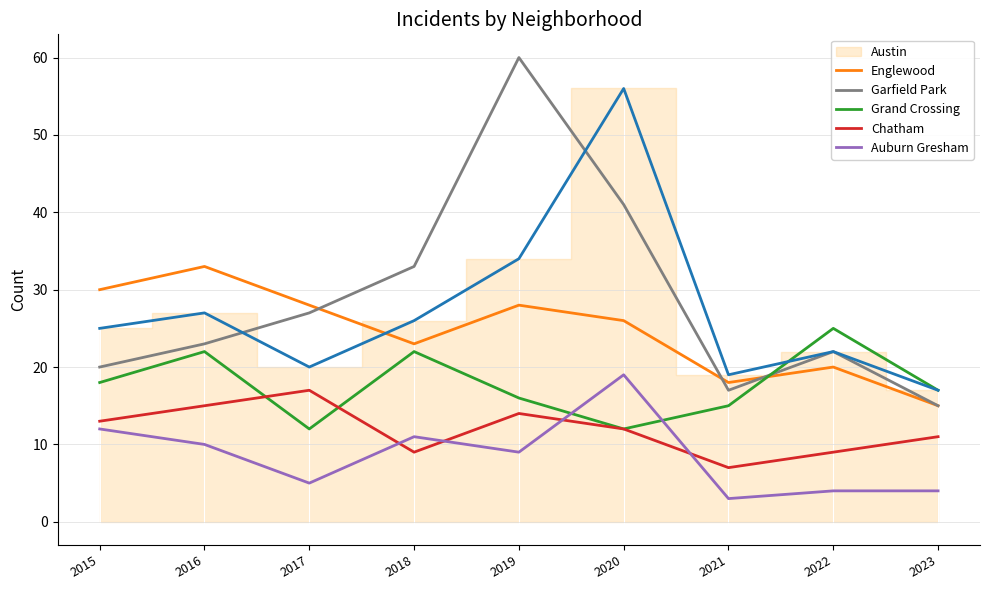

What is the highest value of the Garfield Park series?

60